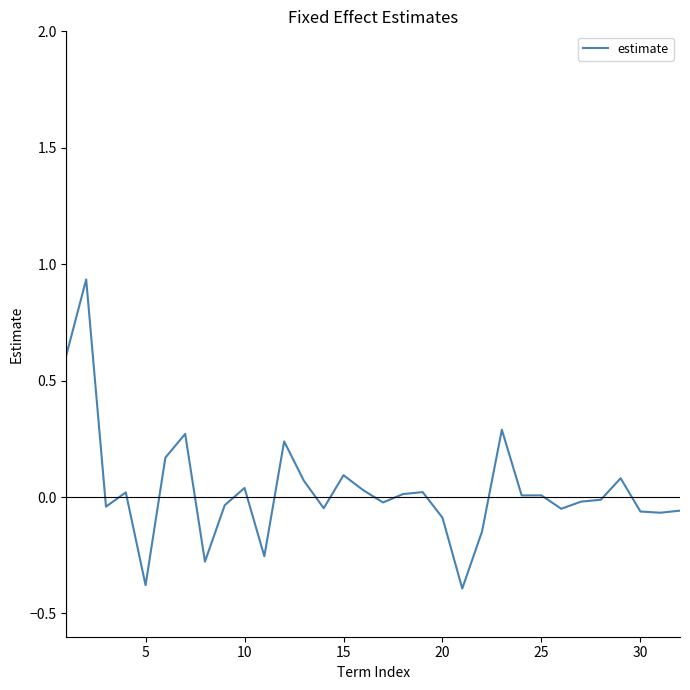

What is the minimum value shown in the chart?

-0.4